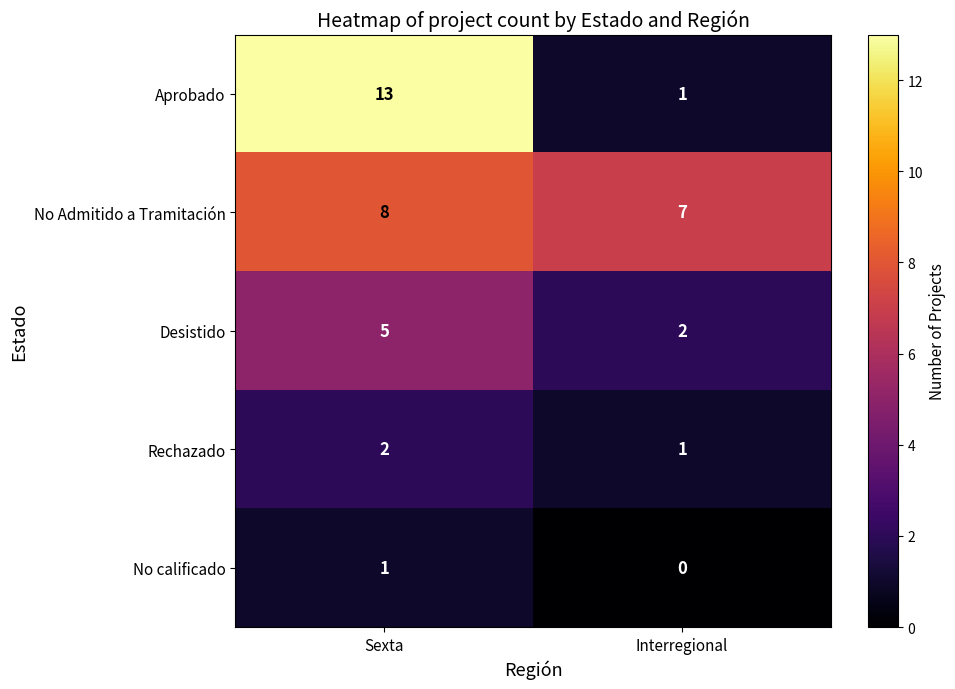

List the labels in order of Desistido value, largest first.

Sexta, Interregional